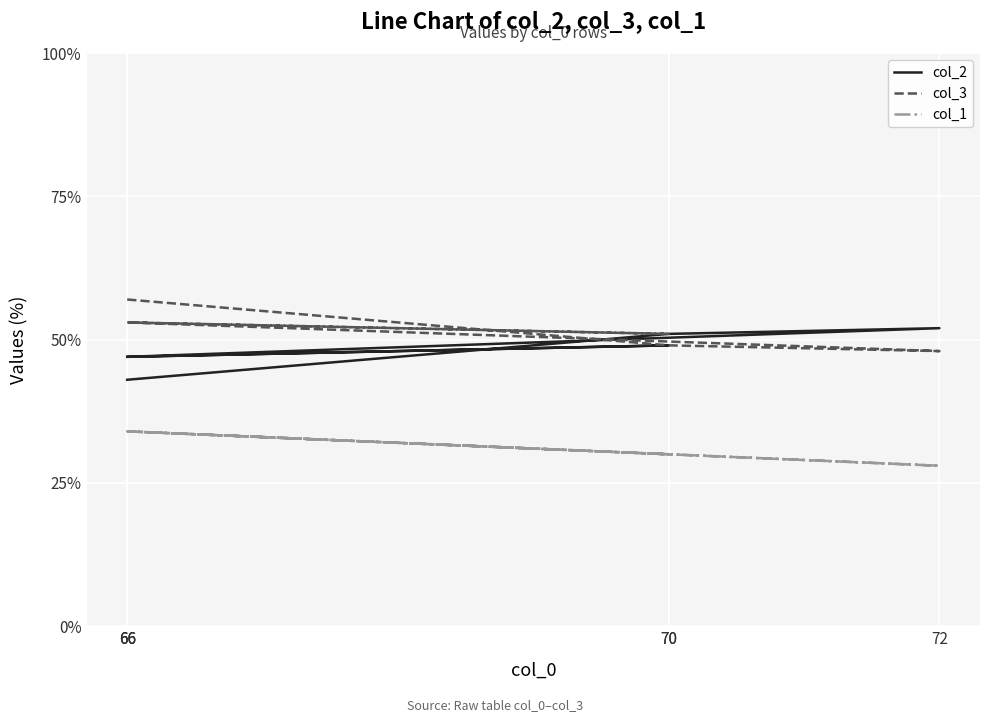

Which has a higher value, 66 or 70?

70